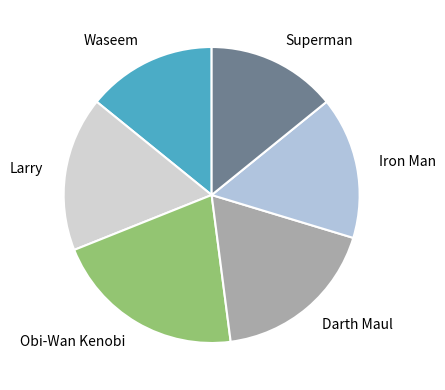

Which category has the biggest portion of the pie?

Obi-Wan Kenobi